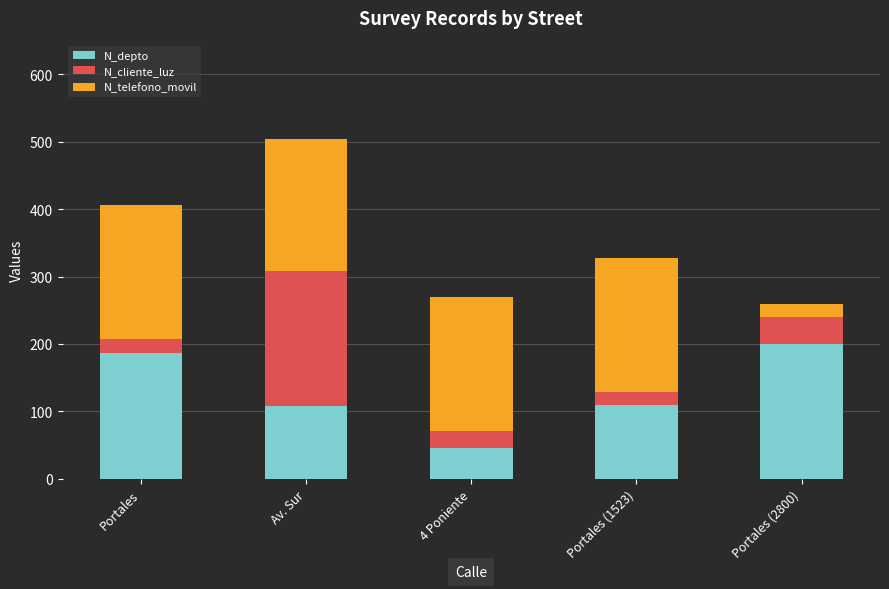

True or false: N_depto has a value of 153.8 at Portales (1523).

False